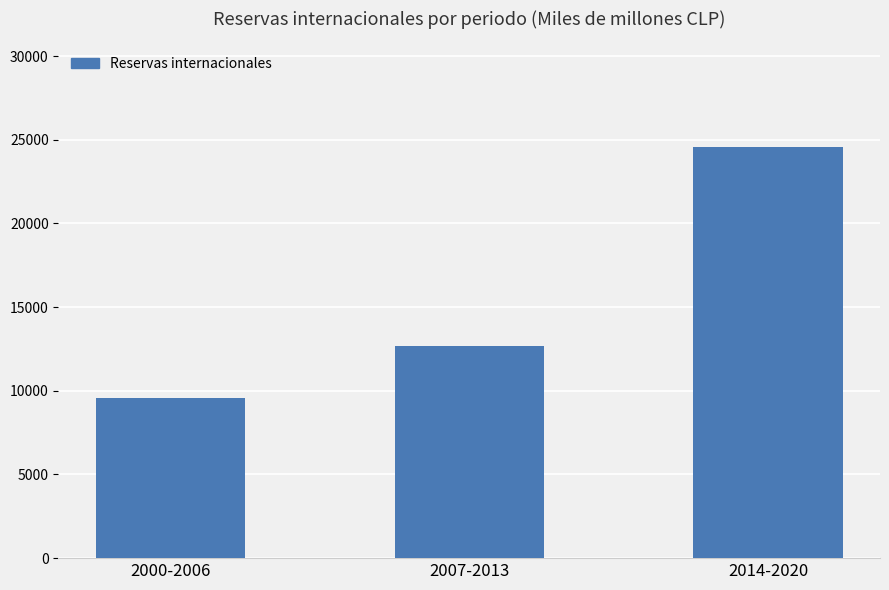

What is the difference between the values at 2014-2020 and 2007-2013?

11911